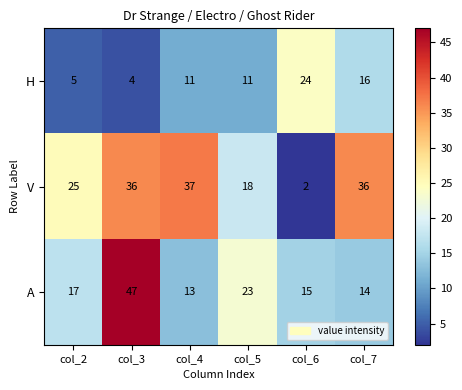

What is the approximate value of V at col_3, to the nearest 10?

40